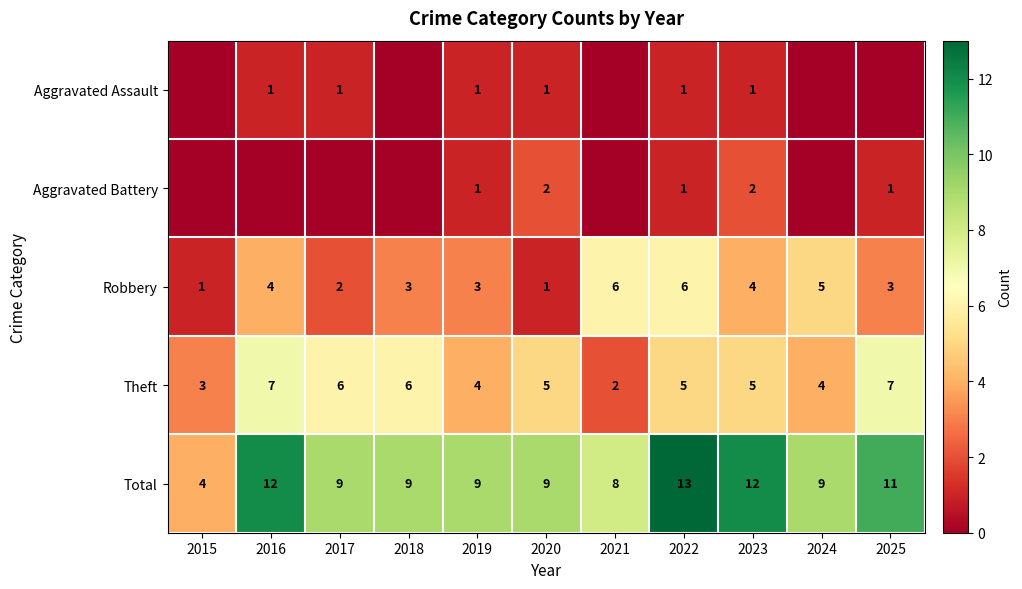

At which label does Robbery first exceed 3?

2016